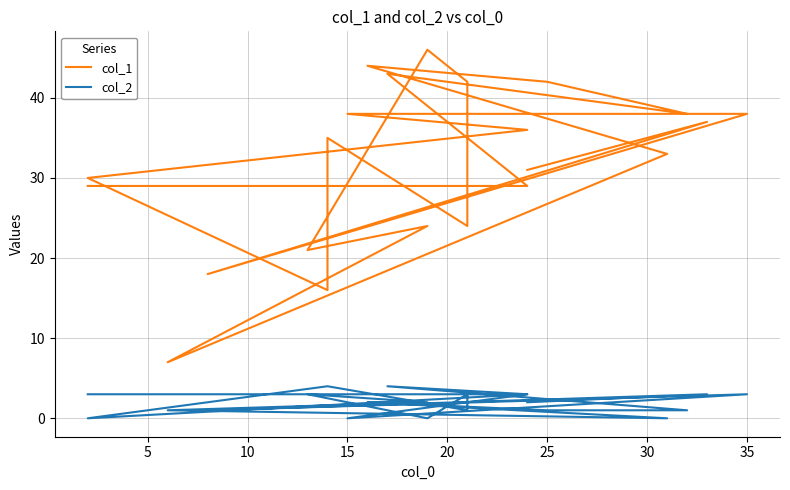

Is the value of col_2 at 25 greater than the value of col_1 at 35?

No